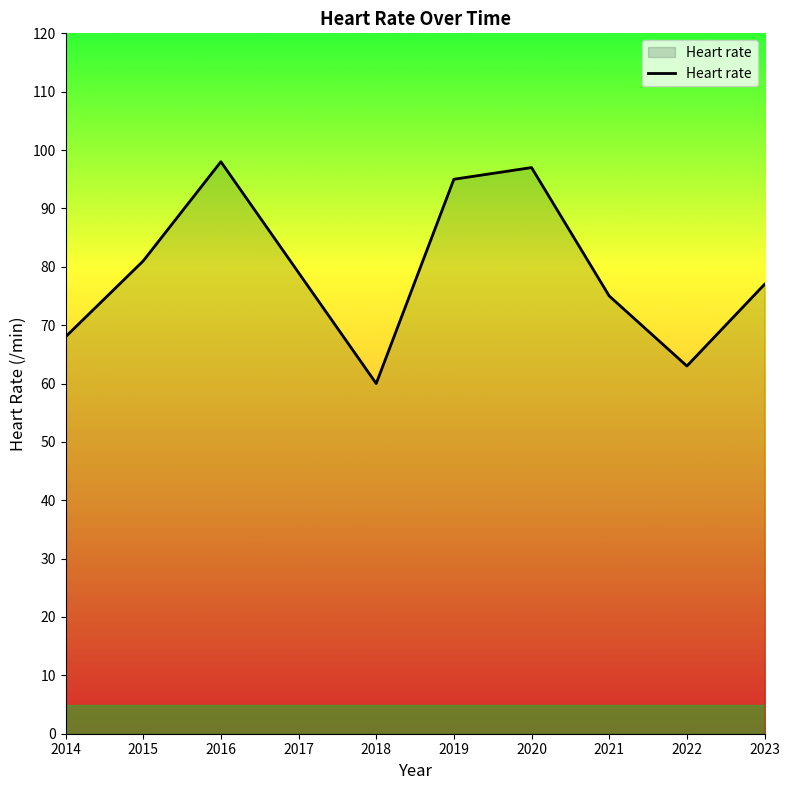

Which category has the lowest value across all series?

2018